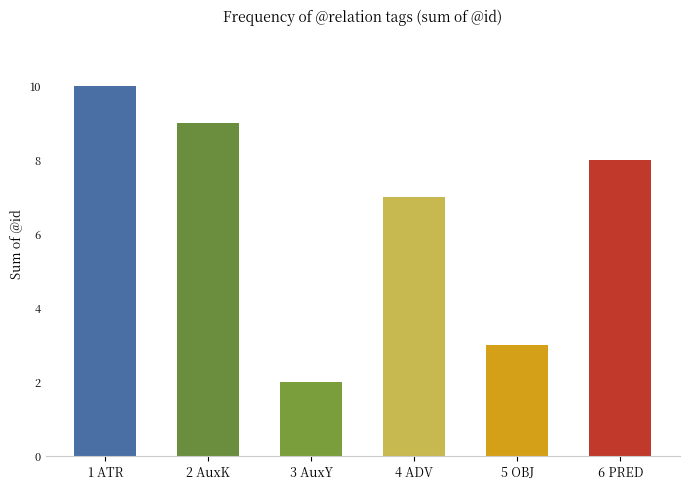

What is the minimum value shown in the chart?

2